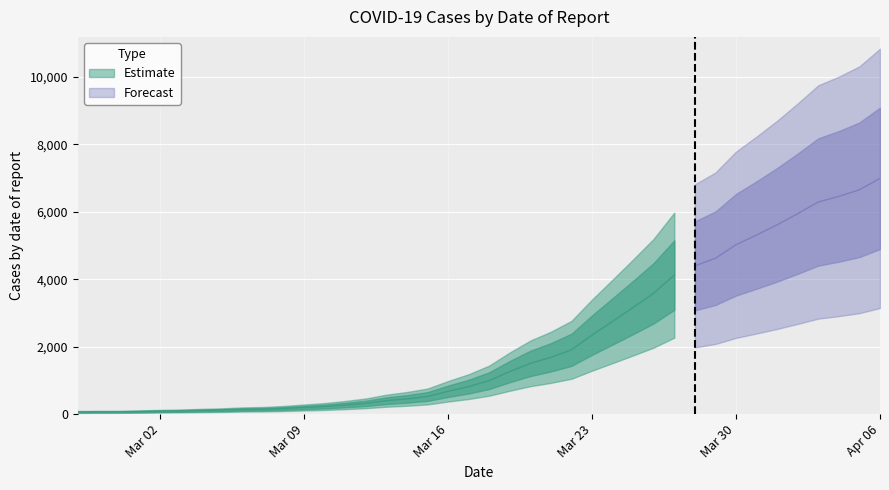

True or false: the data shows 238 at 2020-03-06.

False